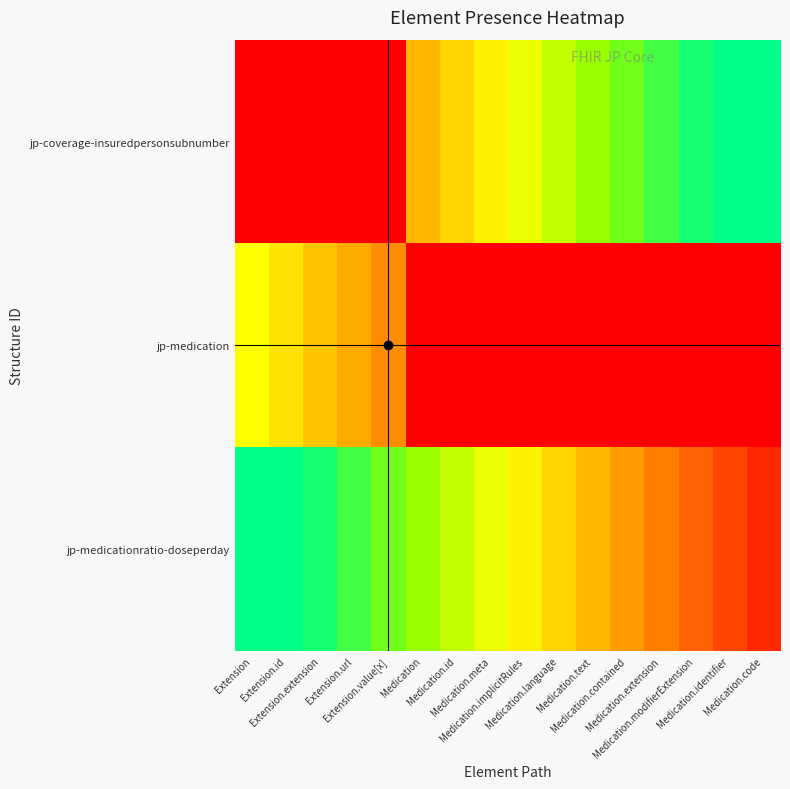

How many categories are shown in the chart?

16